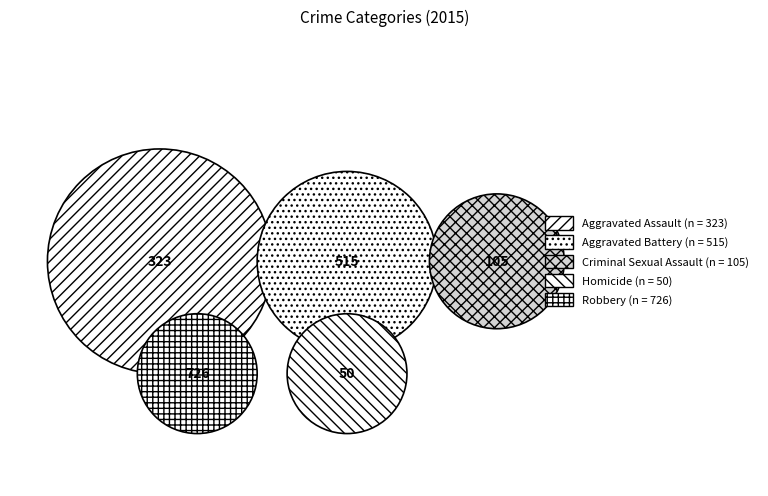

How many slices are in this pie chart?

5